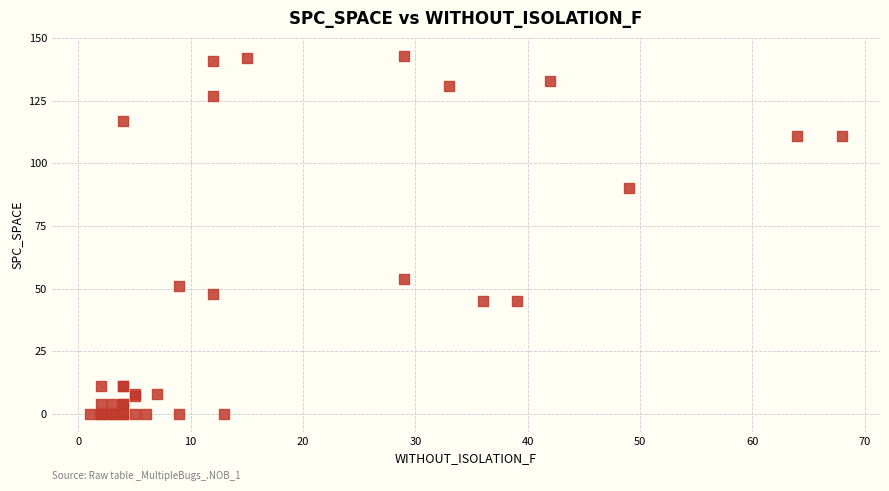

What Y value in the scatter plot is closest to 71?

54